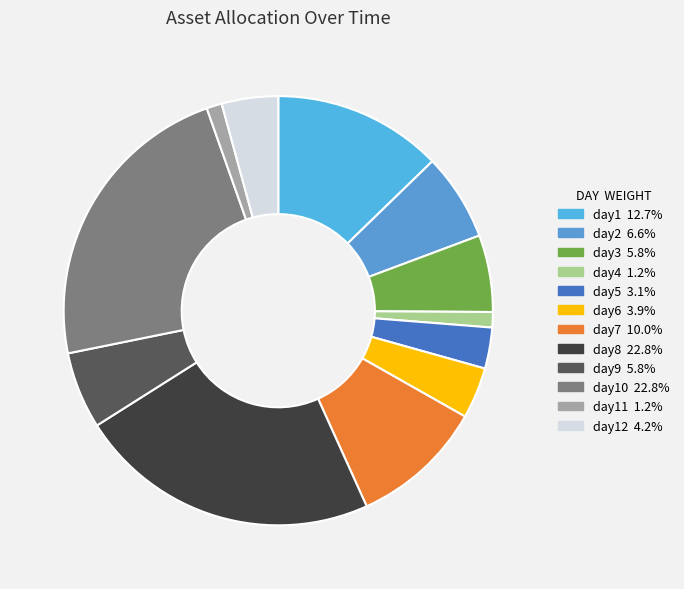

Is there any slice that represents more than half of the pie?

No